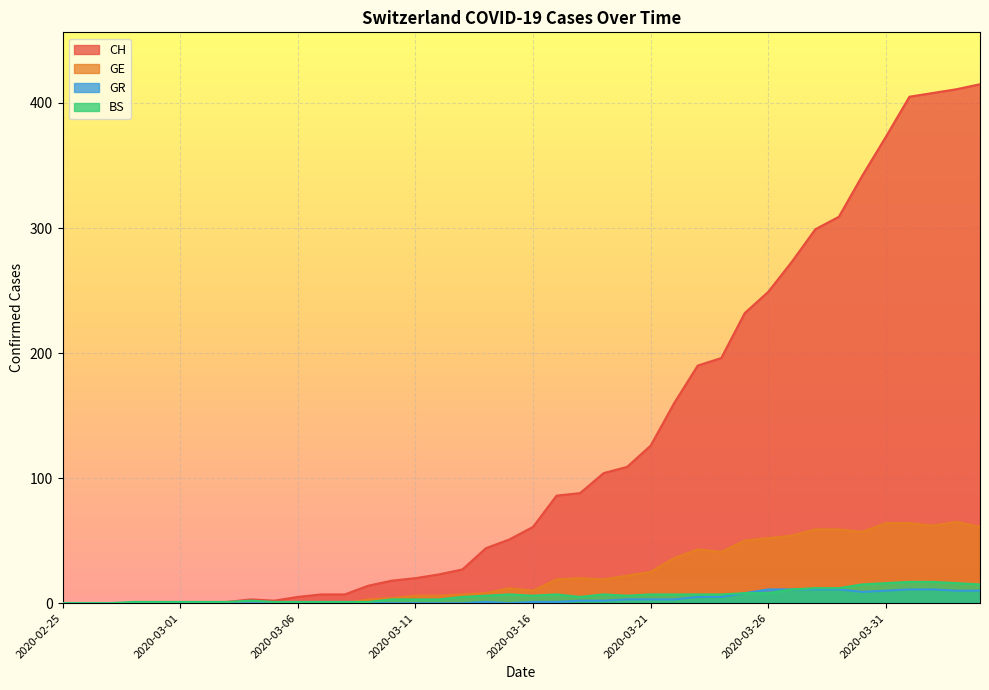

Which series has the widest spread of values?

CH